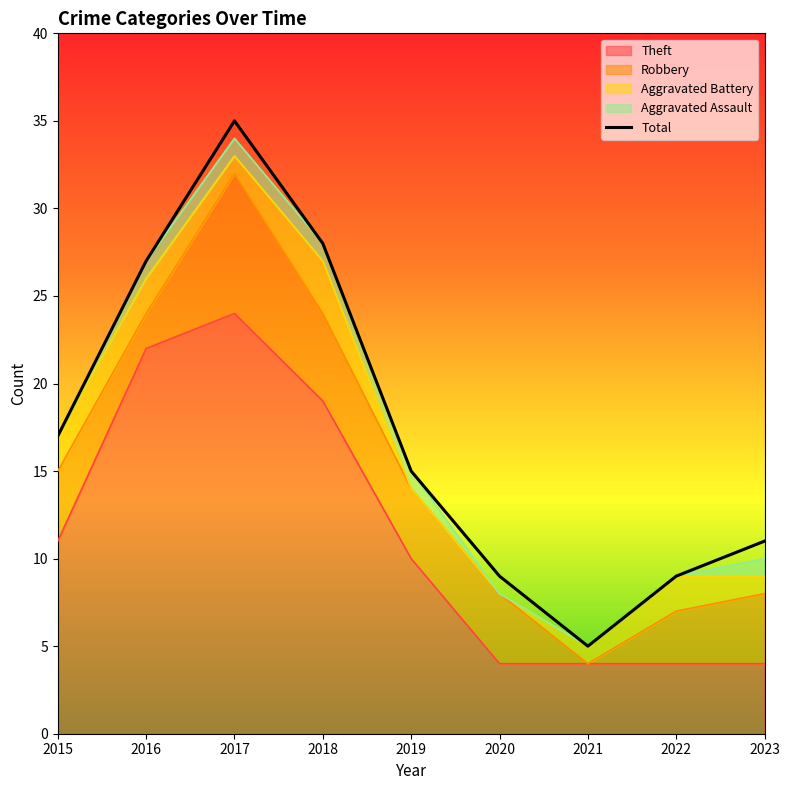

What is the value of the 4th point from the left?

28